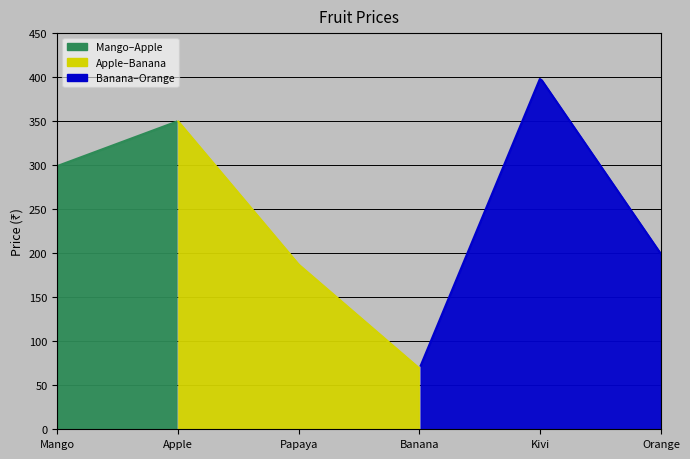

What is the sum of the values at 3 and 6?

386